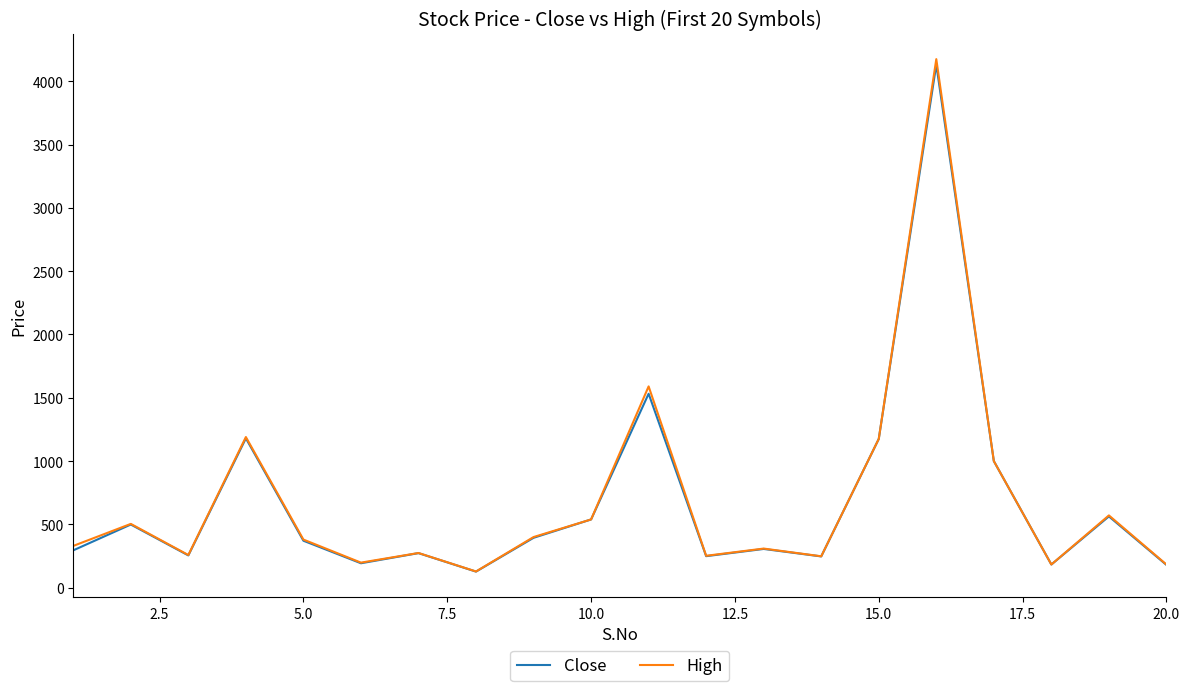

Which series has the widest spread of values?

High